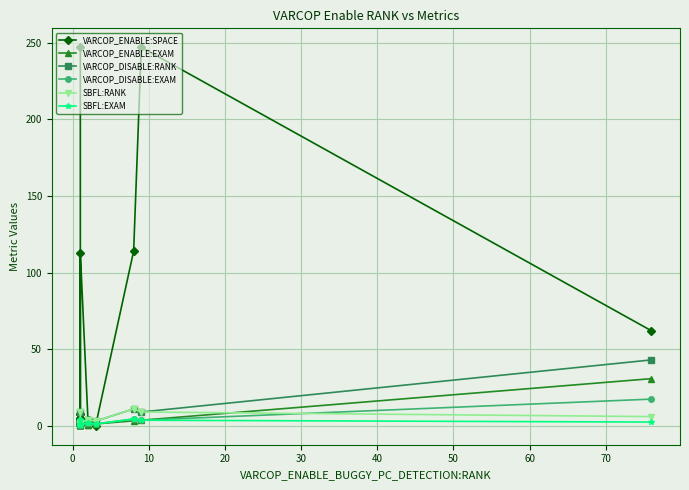

At how many categories does at least one series exceed 66?

4